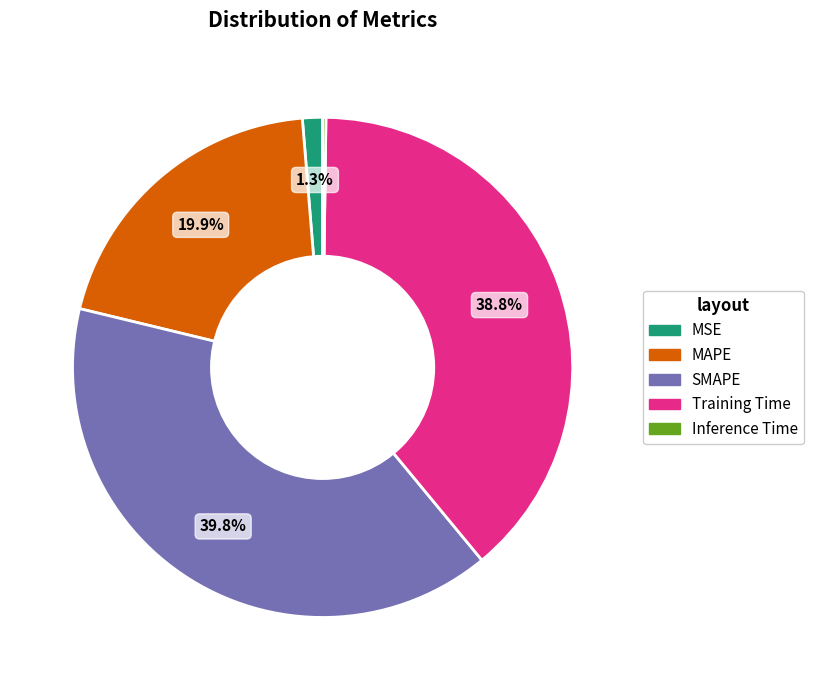

What is the largest slice in the pie chart?

SMAPE